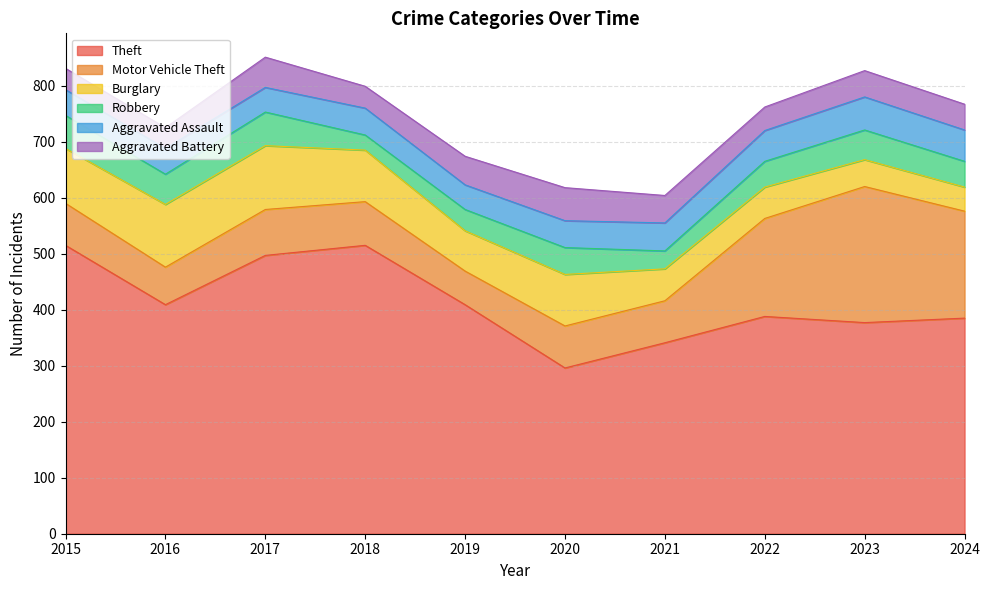

At which label is Robbery closest to 43?

2022